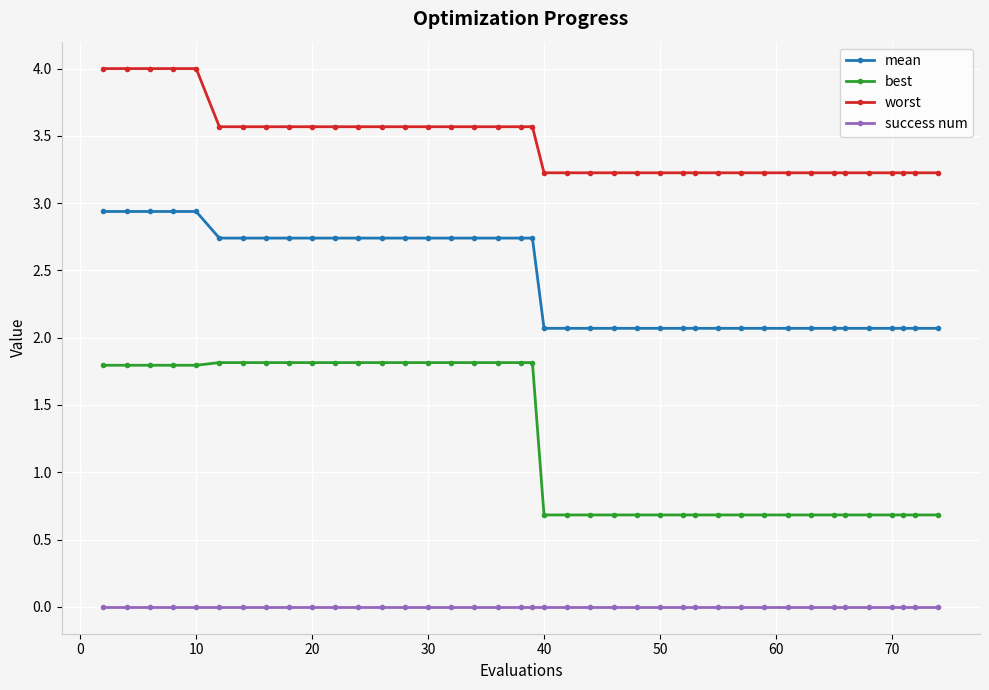

List the series in order of their peak value, highest first.

worst, mean, best, success num